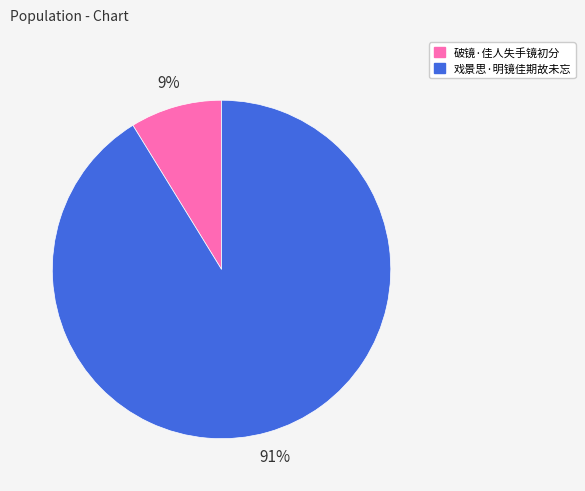

To the nearest percent, what portion does 破镜·佳人失手镜初分 represent?

9%